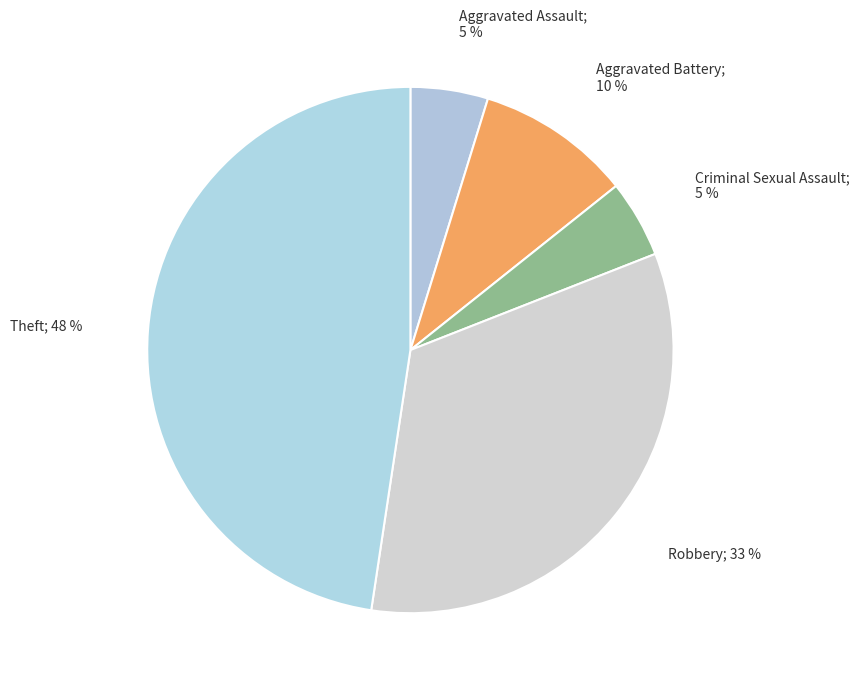

Does any single category account for the majority?

No